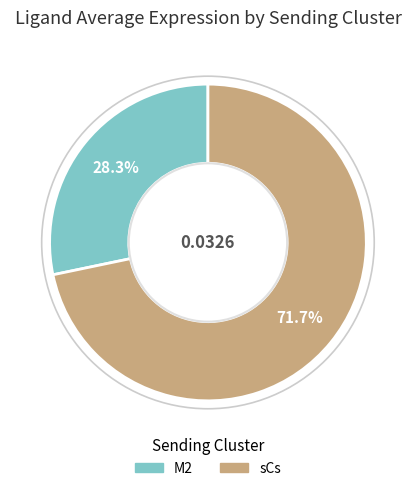

What percentage is the sCs slice, to the nearest percent?

72%